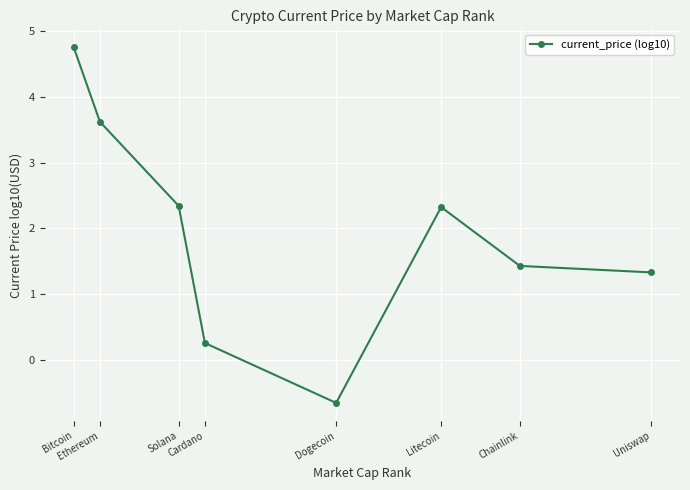

Which category has the highest value across all series?

Bitcoin